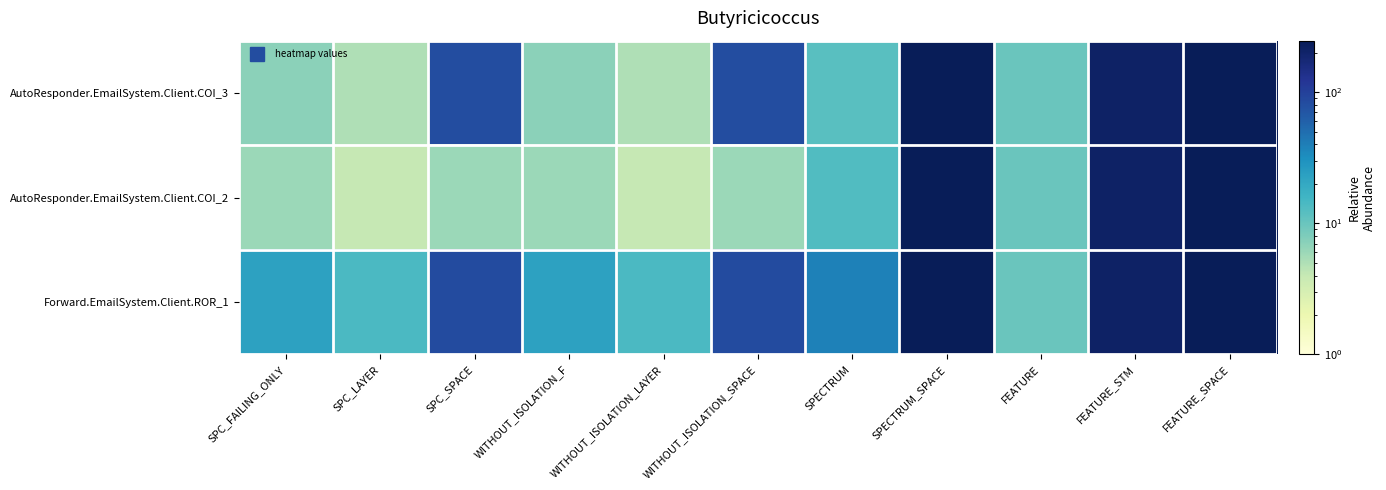

What is the total value across all series at WITHOUT_ISOLATION_SPACE?

170